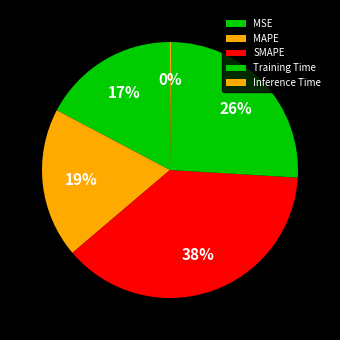

Is there any slice that represents more than half of the pie?

No